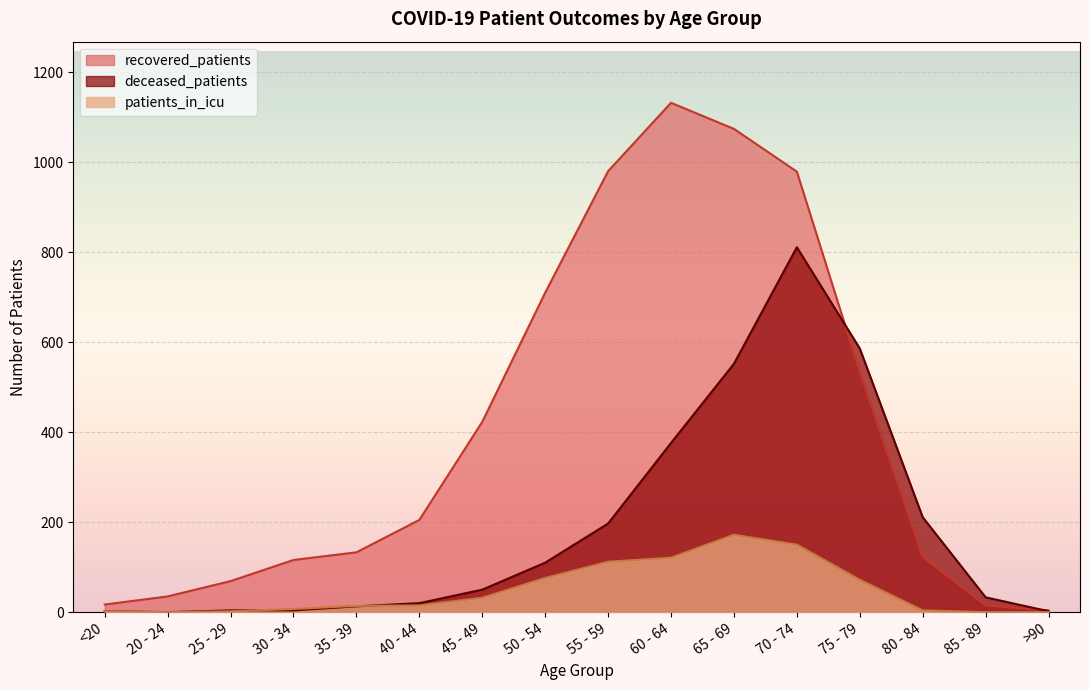

What is the average value of the patients_in_icu series?

49